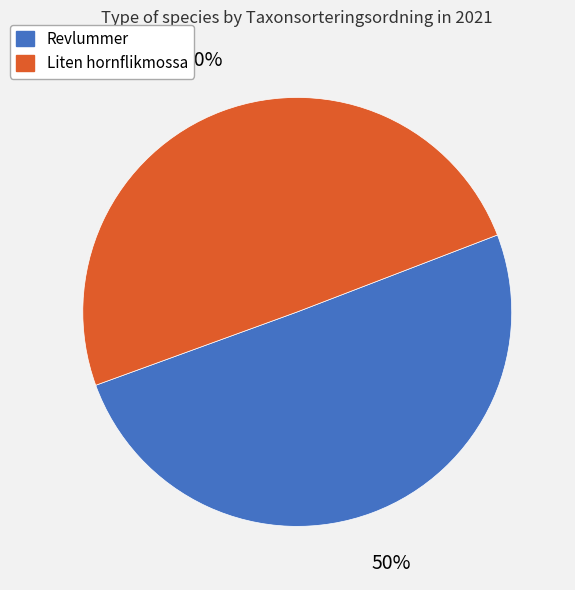

To the nearest percent, what is the average slice percentage?

50%